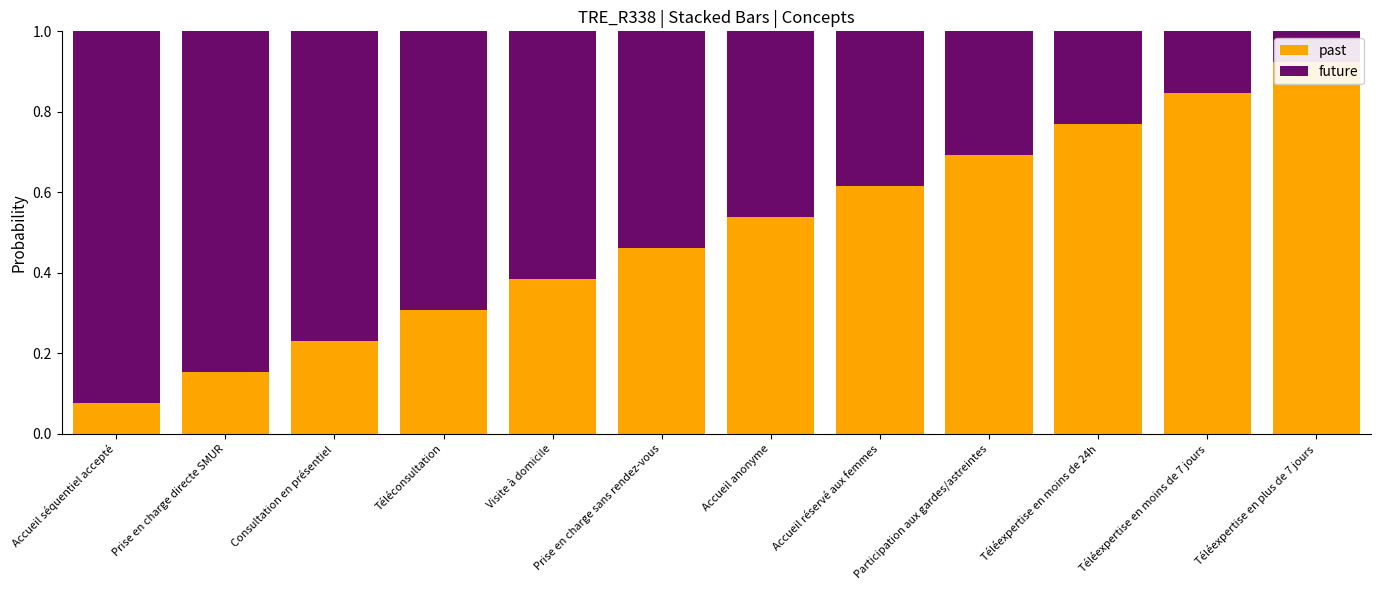

How many categories are shown in the chart?

12